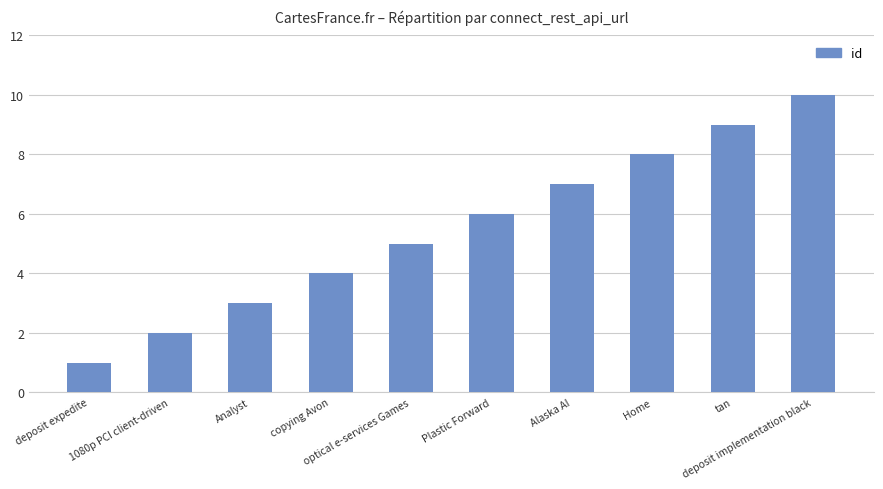

How many bars are there in total?

10